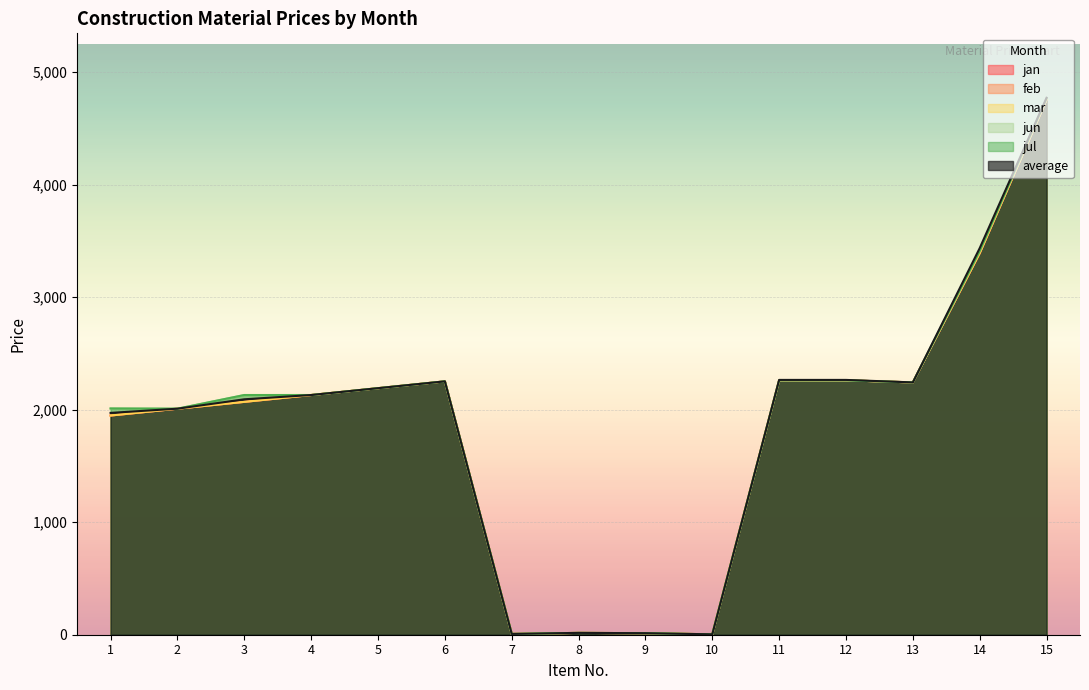

What is the maximum value shown in the chart?

4773.4